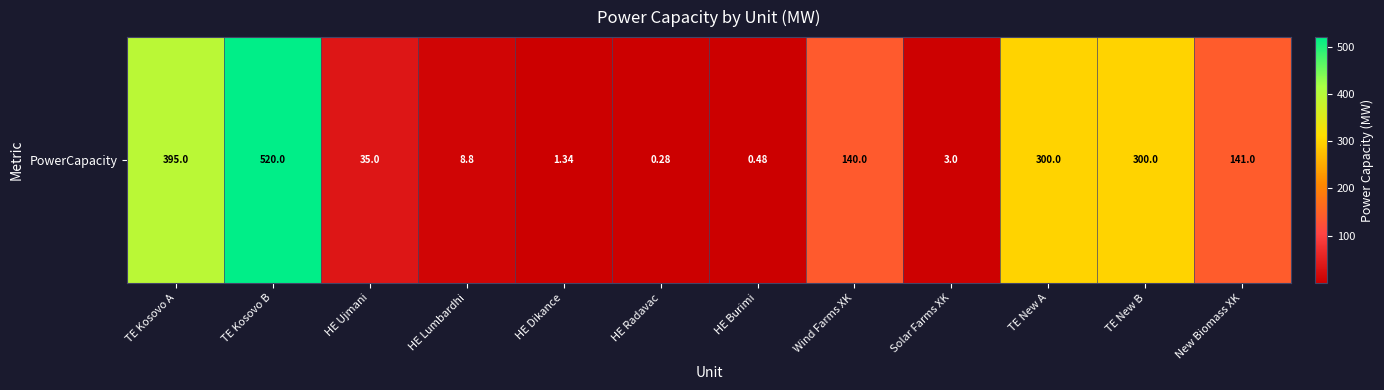

What is the difference between the values at HE Radavac and HE Lumbardhi?

8.5